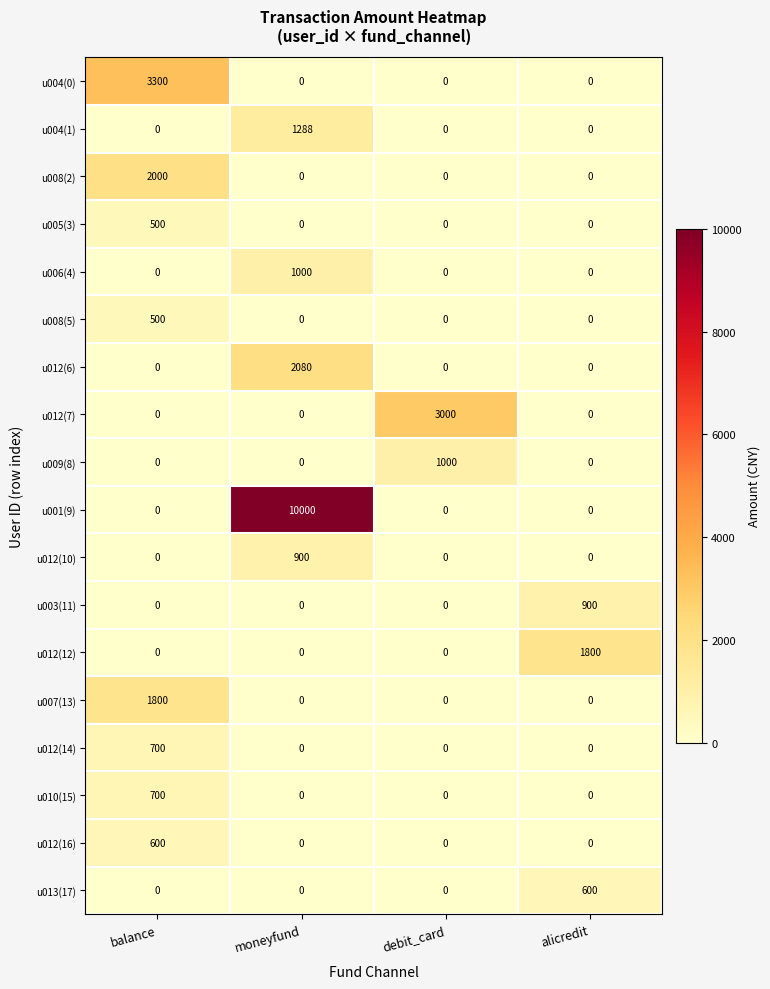

The u012(16) series shows 784 at balance. True or false?

False